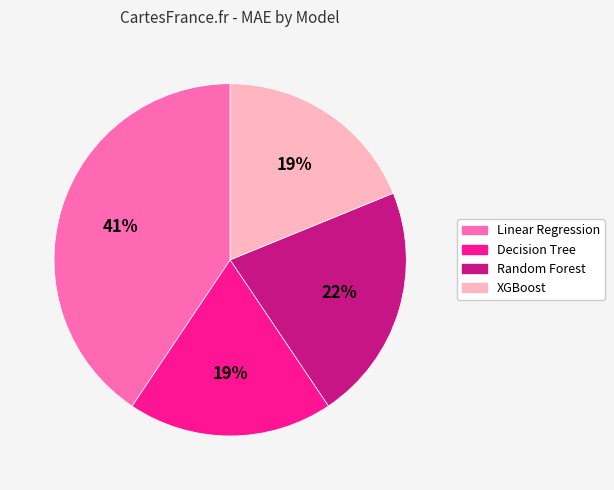

Is there any slice that represents more than half of the pie?

No